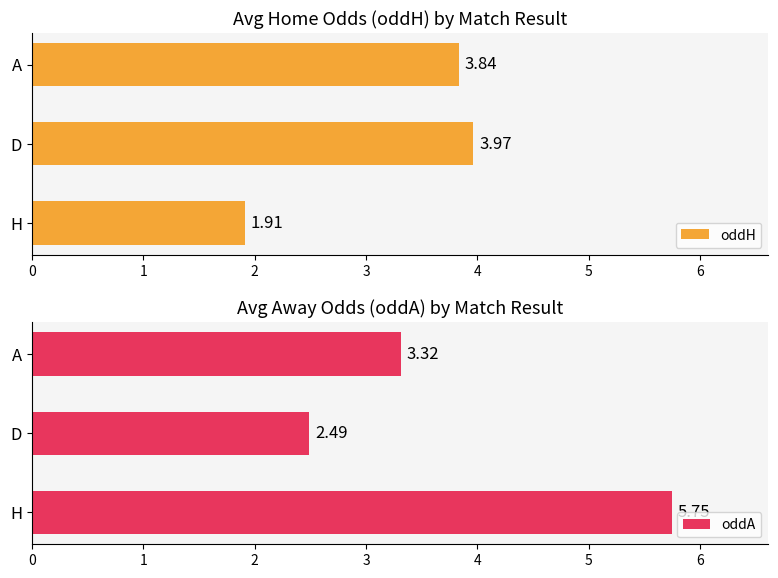

What is the difference between the maximum and minimum values in the oddH series?

2.1